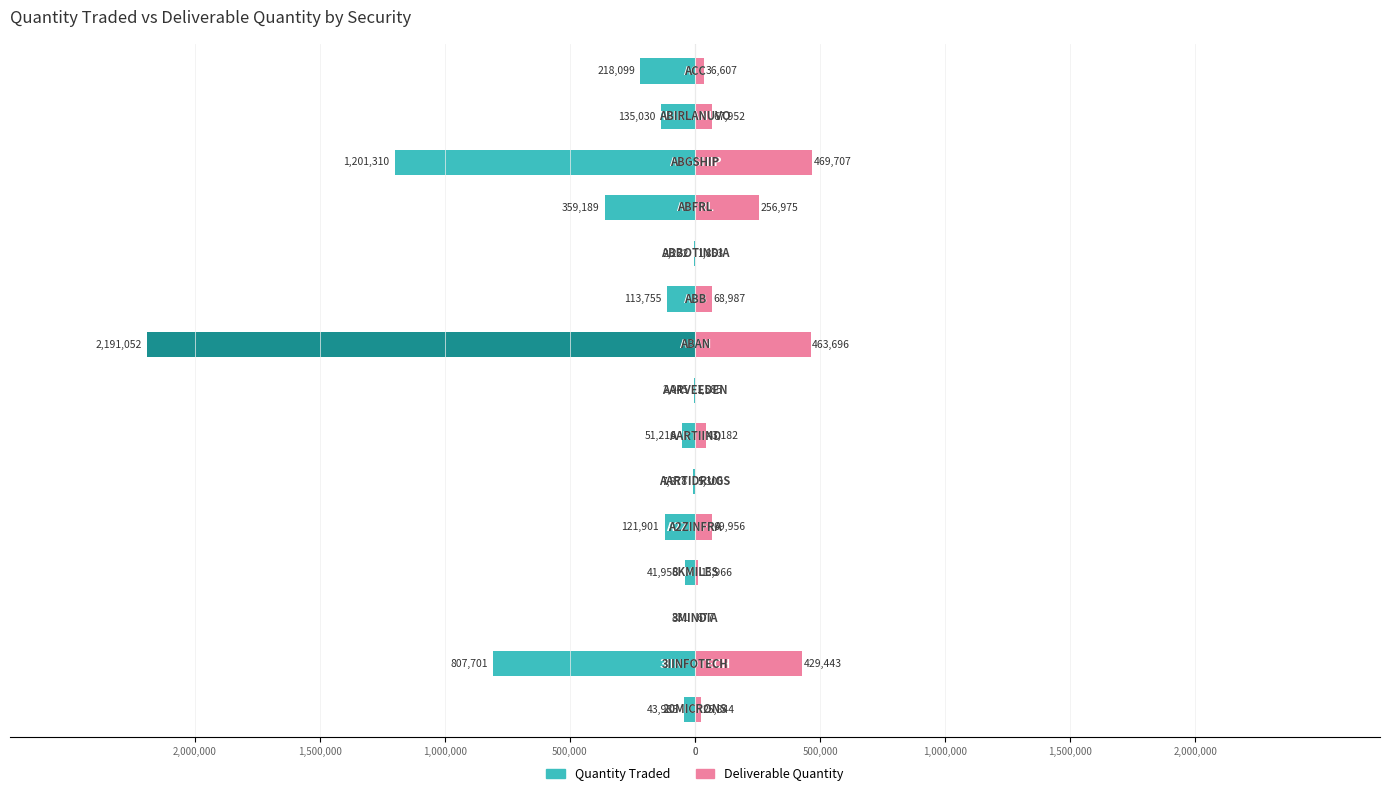

How many series are shown in this chart?

2